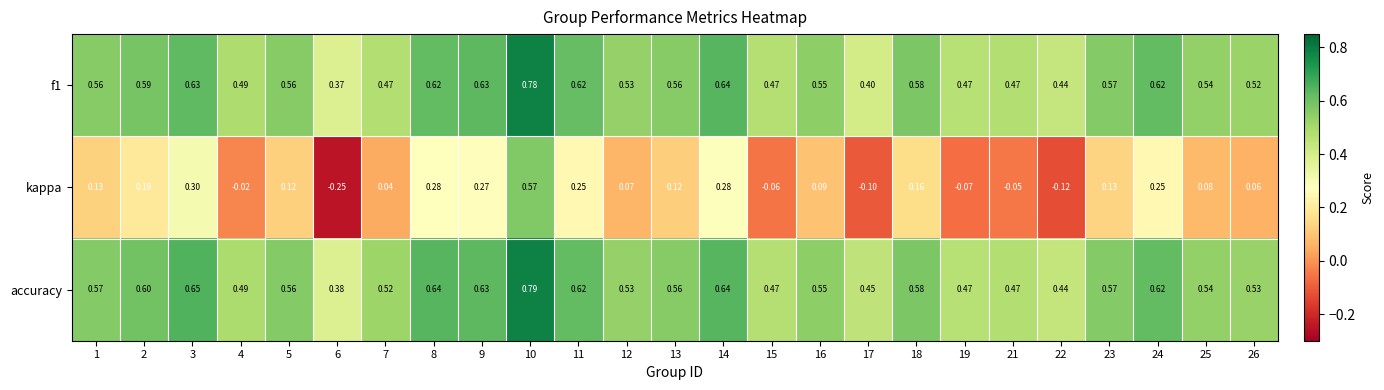

Between 5 and 10, which series saw the biggest shift?

kappa